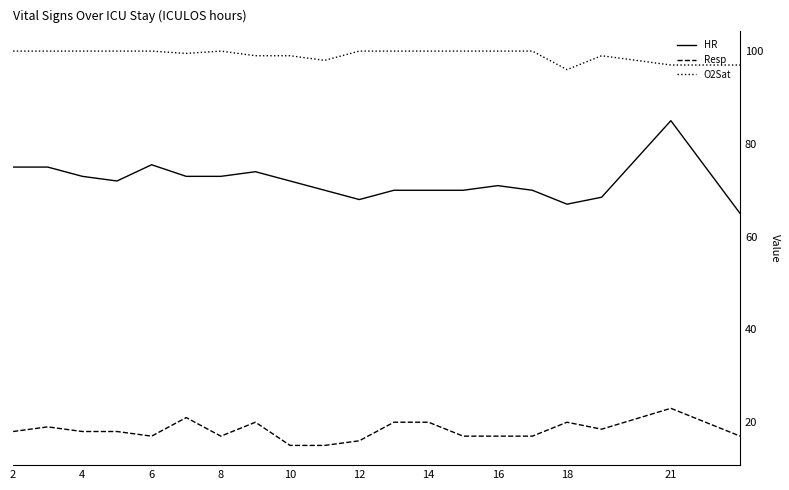

True or false: HR and Resp cross at least once.

False